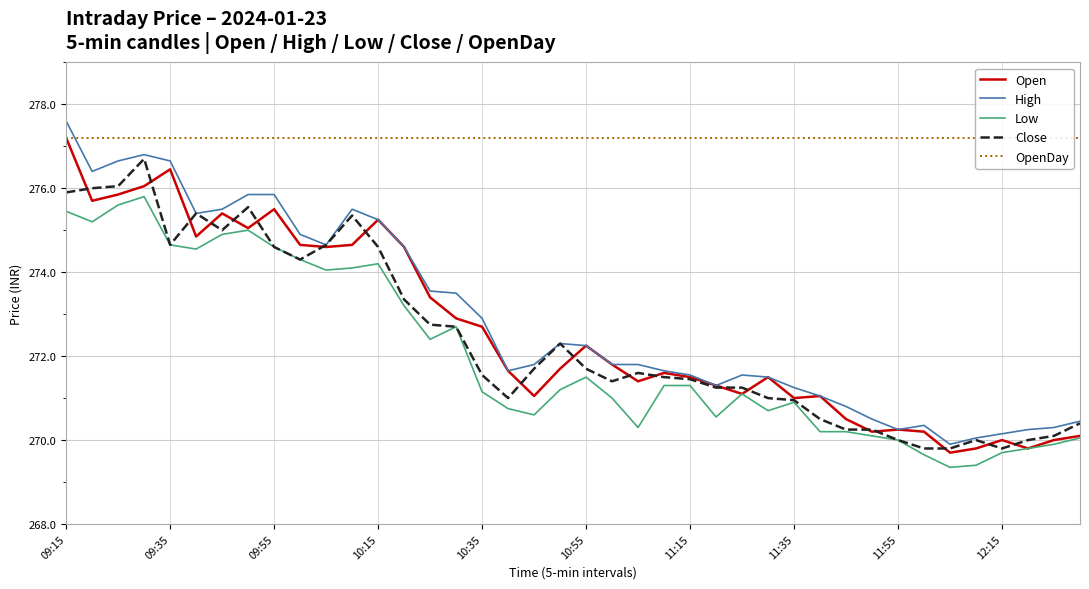

Which series has the largest total across all categories?

OpenDay